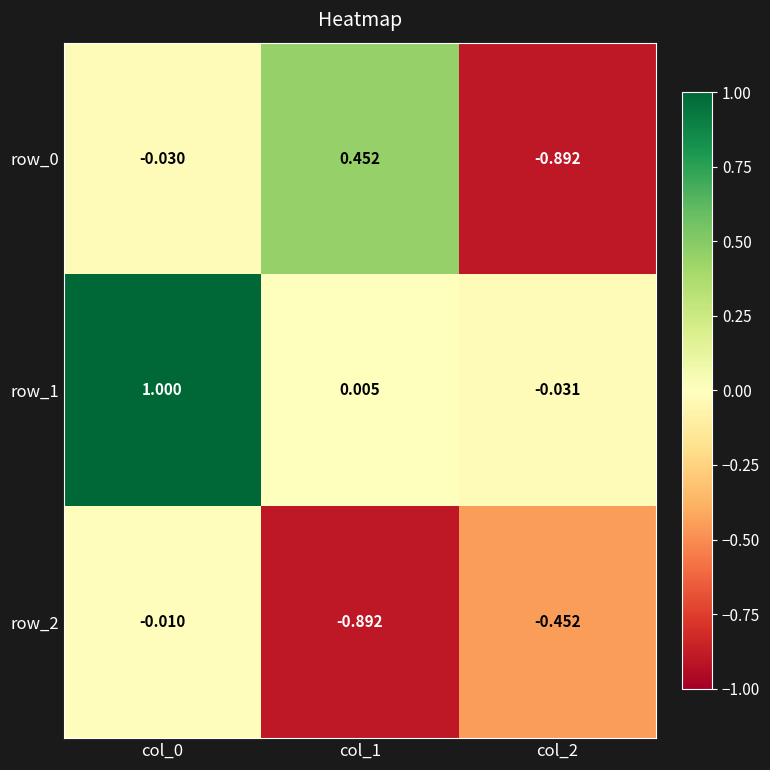

Is the value of row_2 at col_1 greater than the value of row_1 at col_1?

No